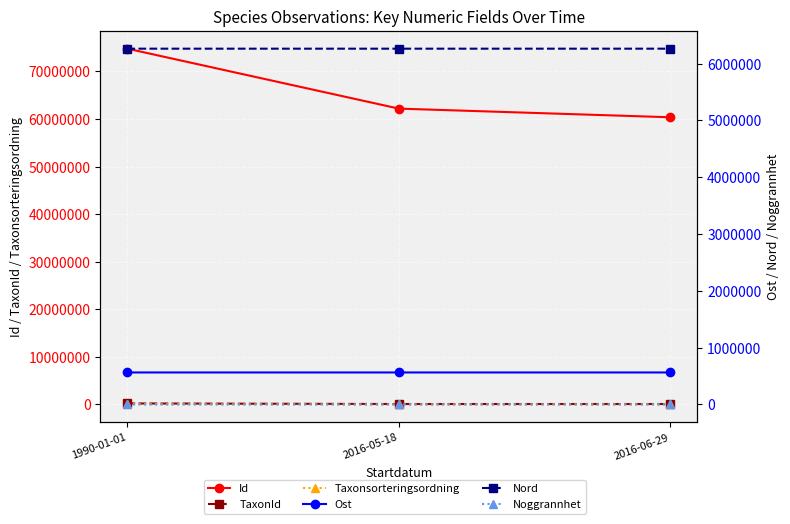

What is the highest value of the Ost series?

563471.9